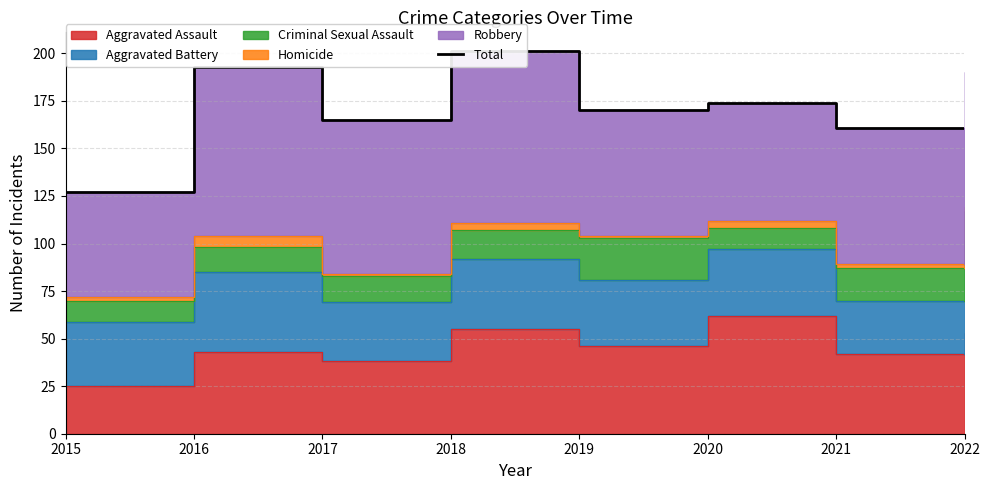

How many data points does each series have?

8